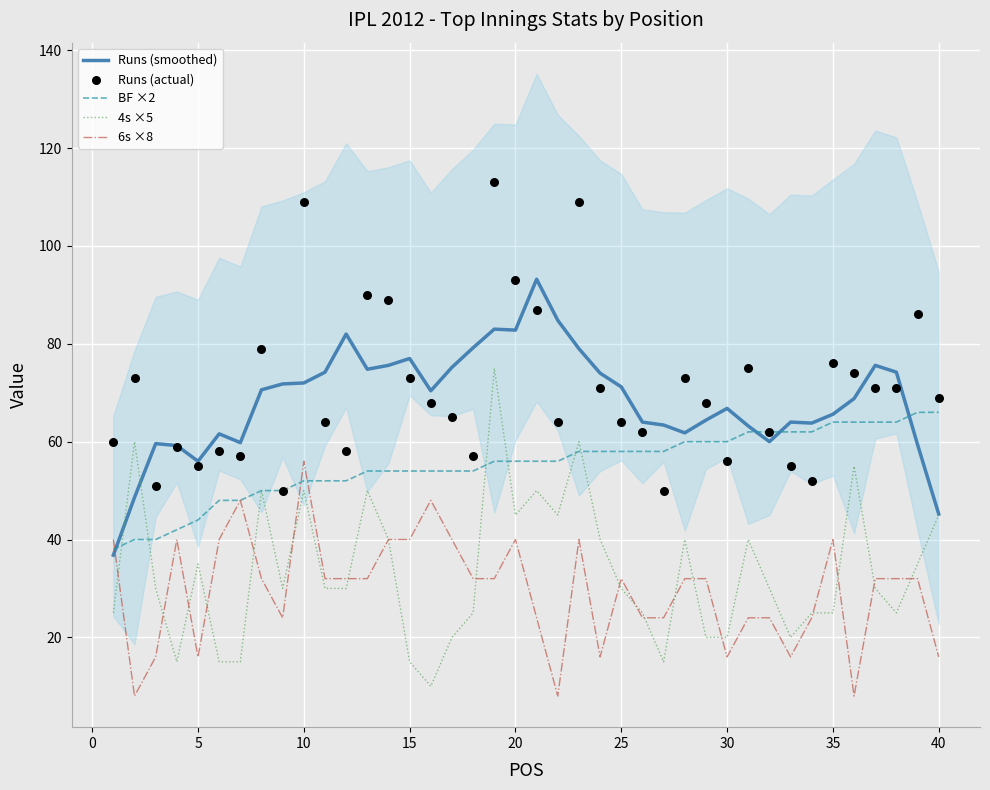

Which series has the largest total across all categories?

Runs (actual)